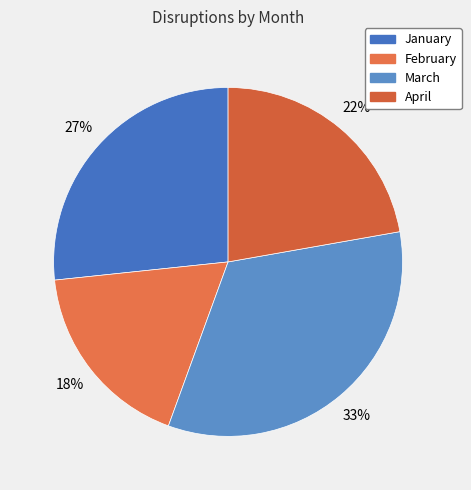

What portion of the pie excludes March?

66.7%